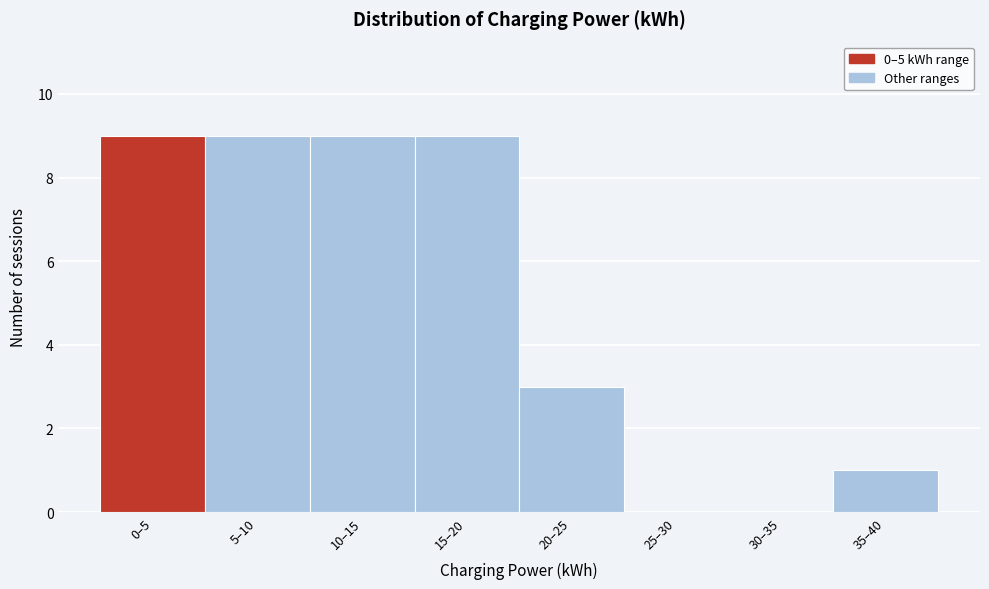

Reading right to left, what are all the values shown in this chart?

35–40=1	30–35=0	25–30=0	20–25=3	15–20=9	10–15=9	5–10=9	0–5=9